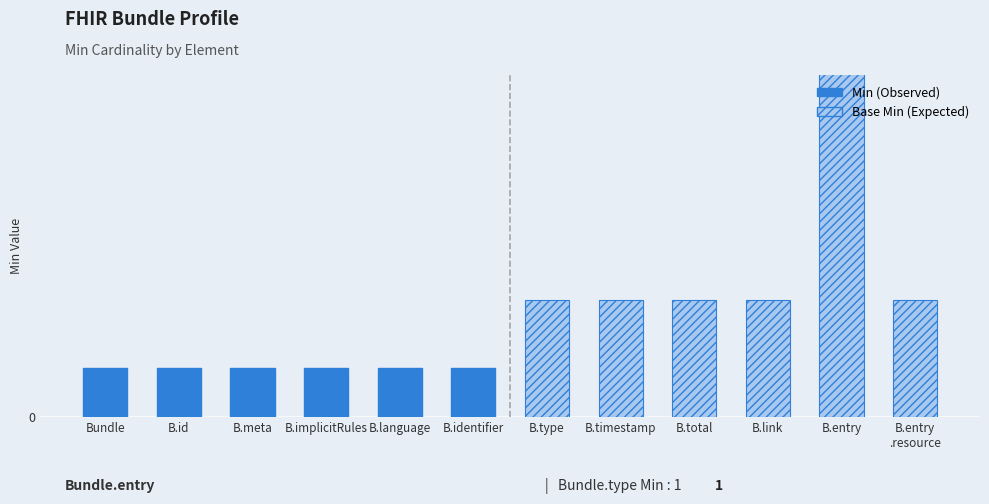

Does the chart contain stacked bars?

No